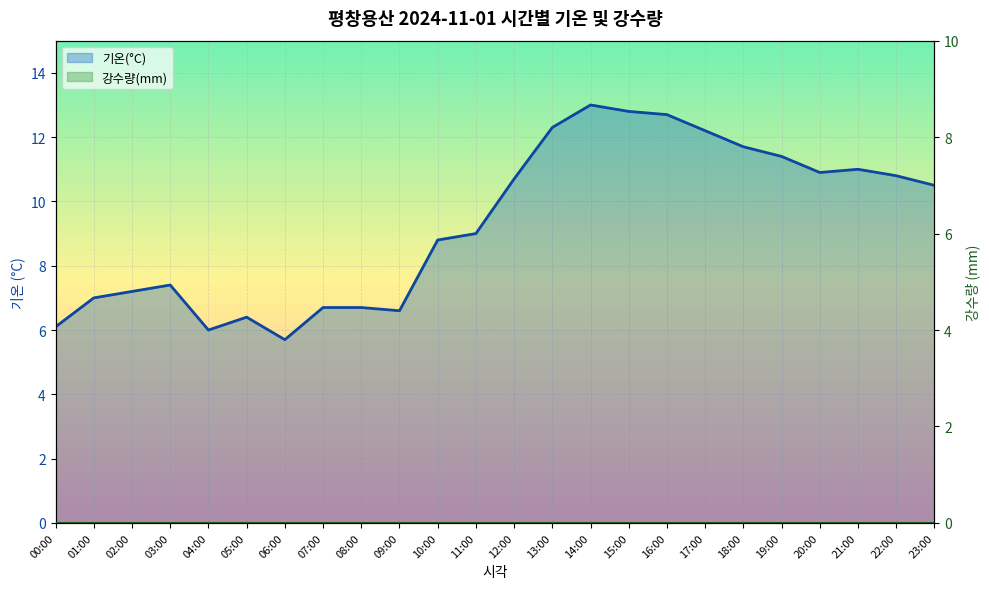

Is the value of 강수량(mm) at 10:00 greater than the value of 기온(°C) at 02:00?

No